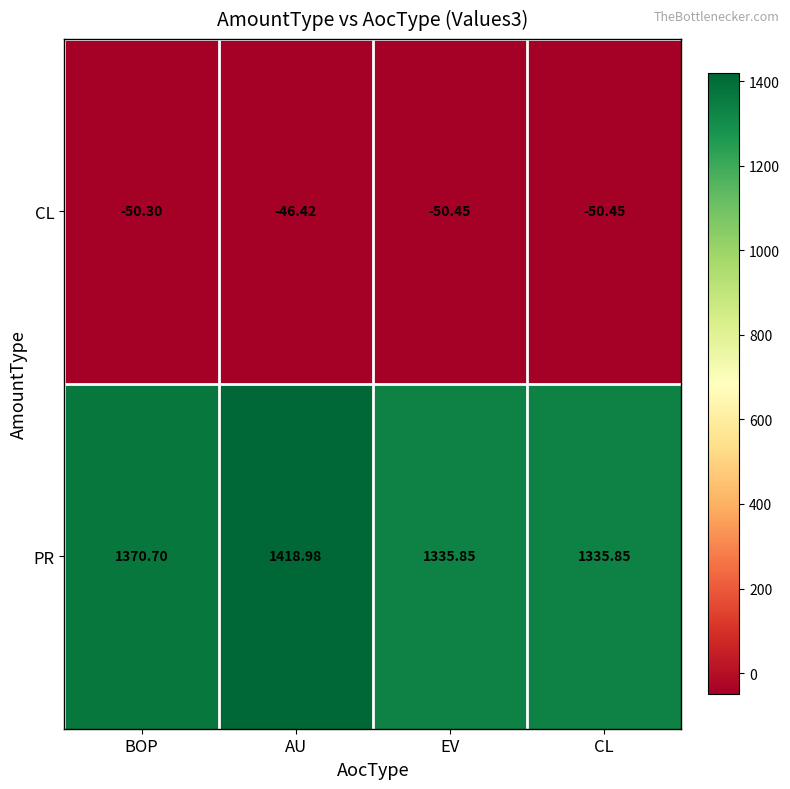

Where is CL nearest to the value -48?

AU